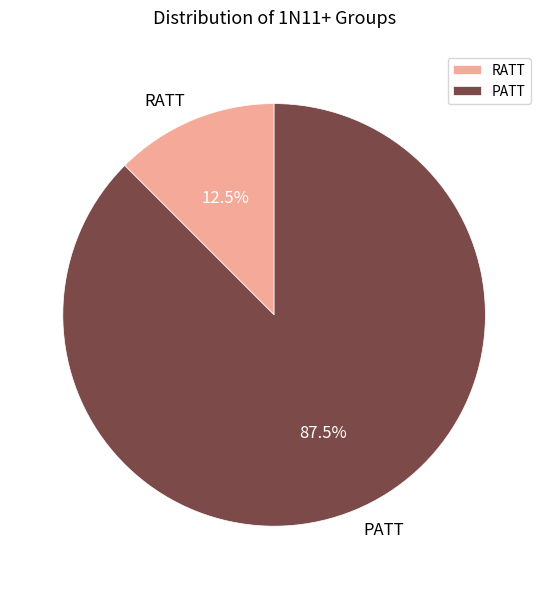

Does PATT account for over 50% of the chart?

Yes